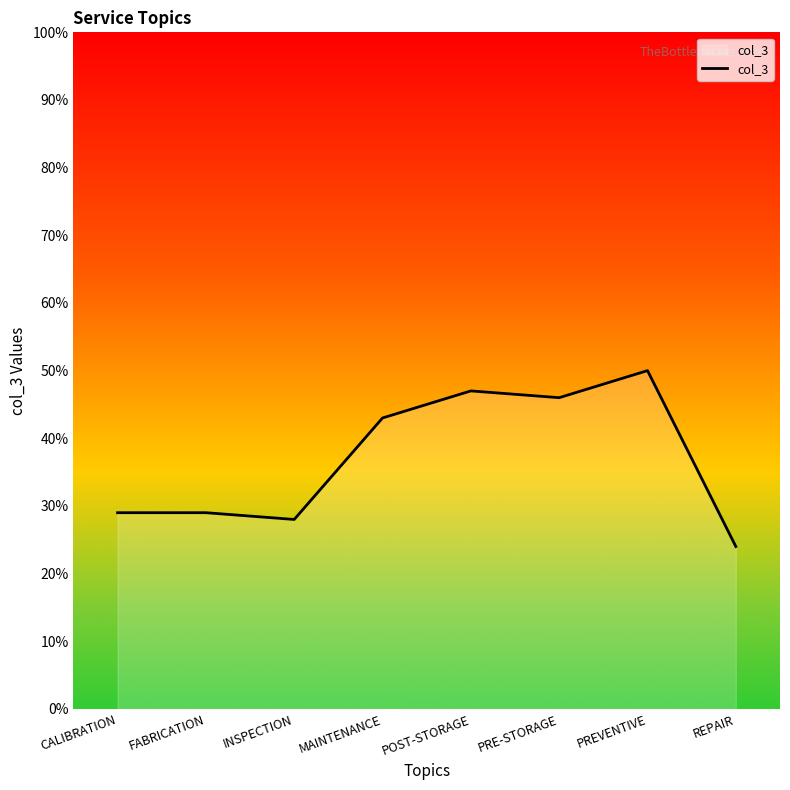

What is the sum of the values at FABRICATION and PREVENTIVE?

79